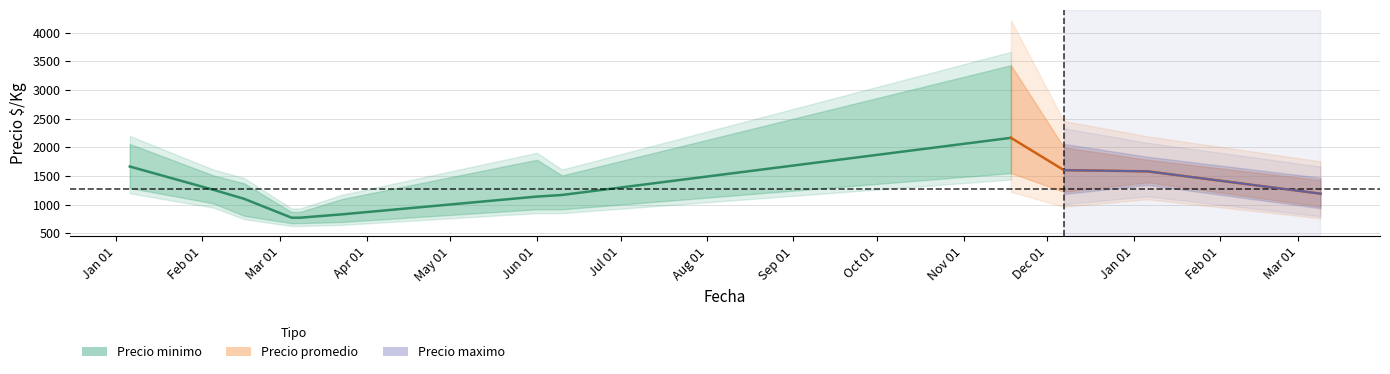

Which has a higher value, 2021-12-07 or 2021-02-05?

2021-12-07